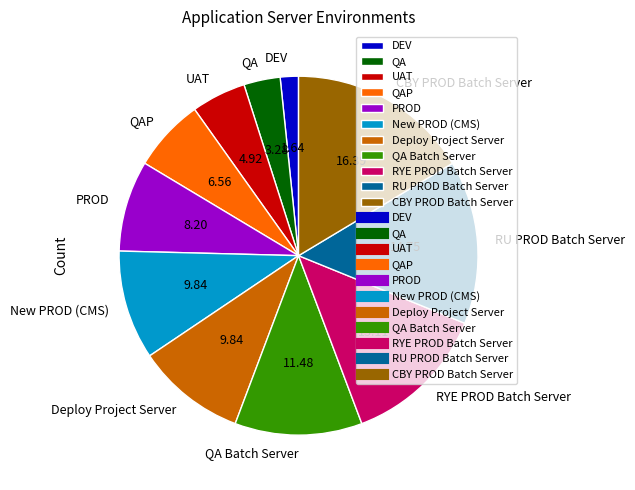

Is the sum of QAP and QA greater than half?

No